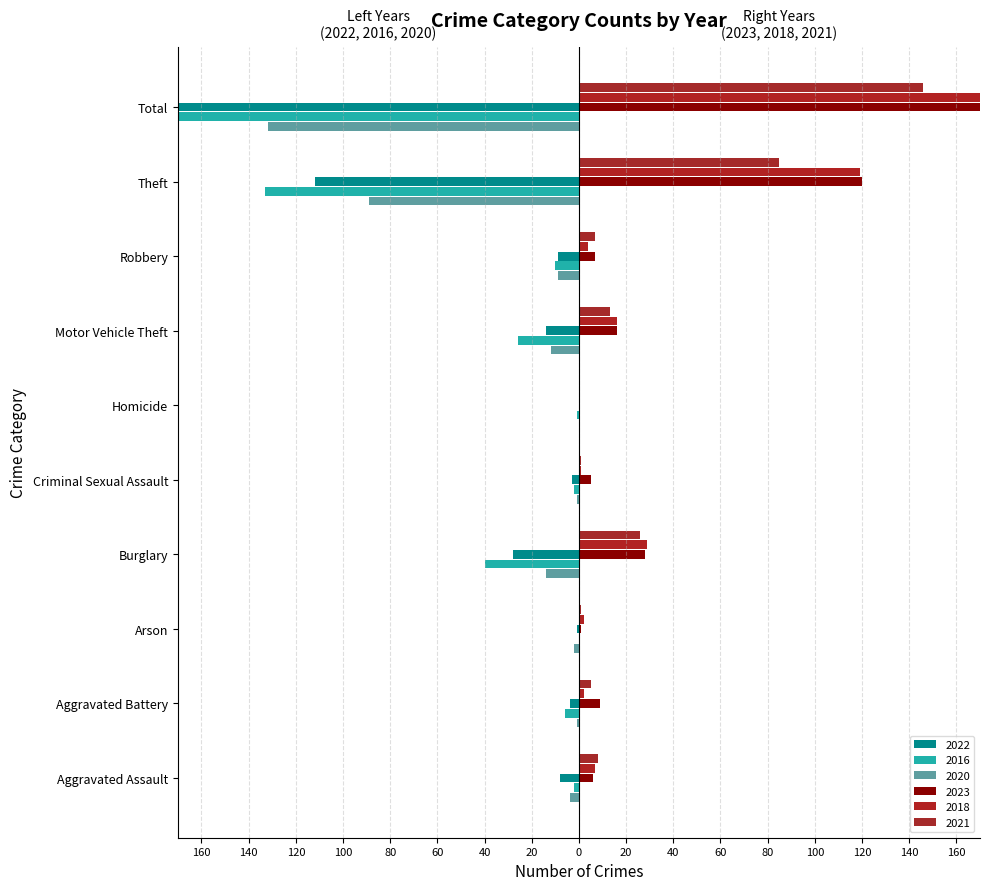

What is the total value across all series at Robbery?

-10